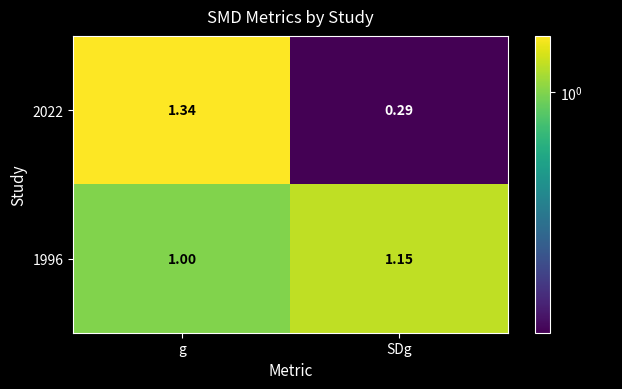

Where is 2022 nearest to the value 0?

SDg